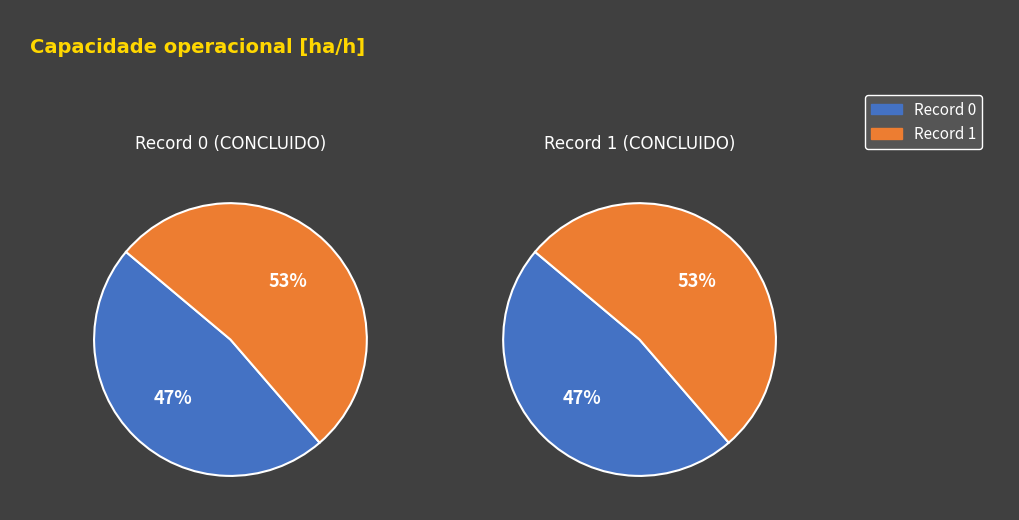

To the nearest percent, what portion does Row 0 represent?

47%